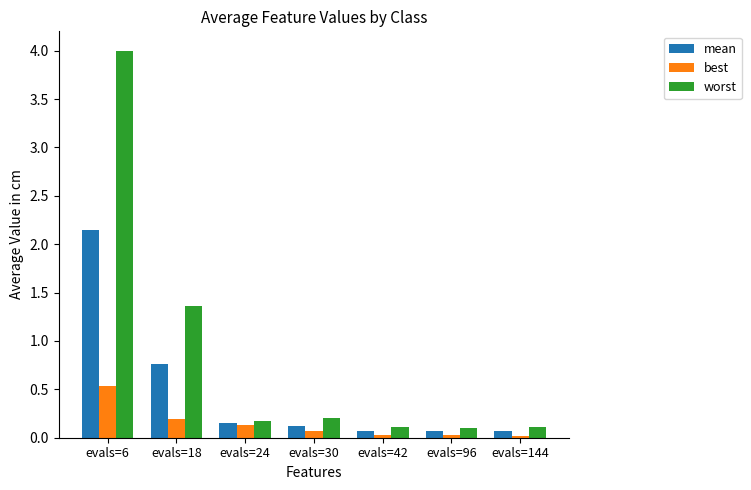

How many bars are there in total?

21